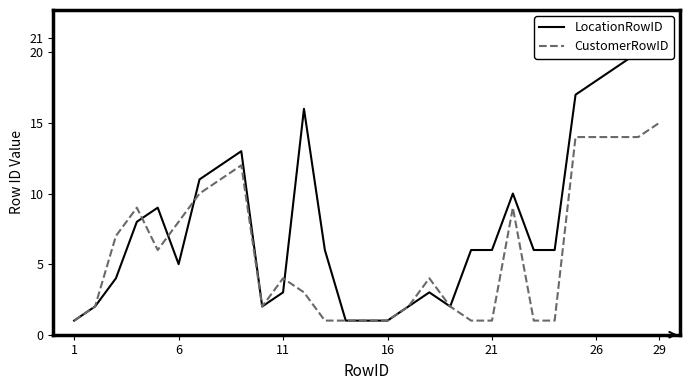

The value of CustomerRowID at 1 is 2. True or false?

False